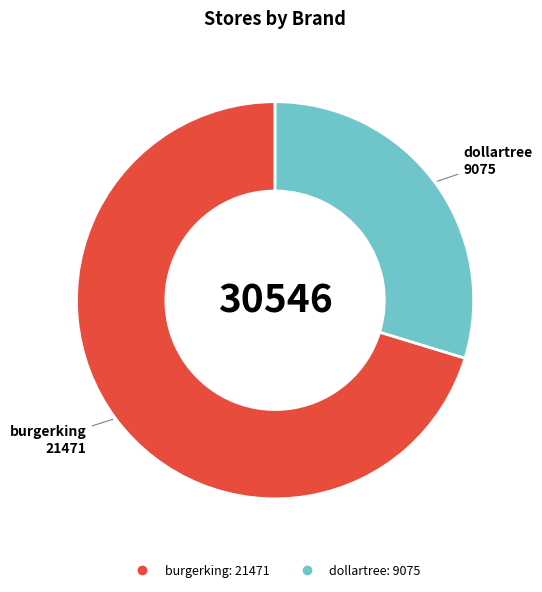

Rank the categories by value from lowest to highest.

dollartree, burgerking